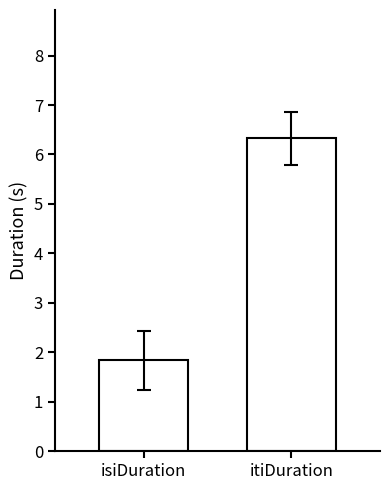

What is the difference between the values at itiDuration and isiDuration?

4.5